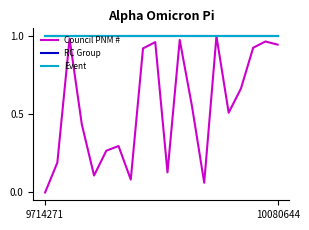

List the series in order of their peak value, highest first.

Council PNM #, RC Group, Event